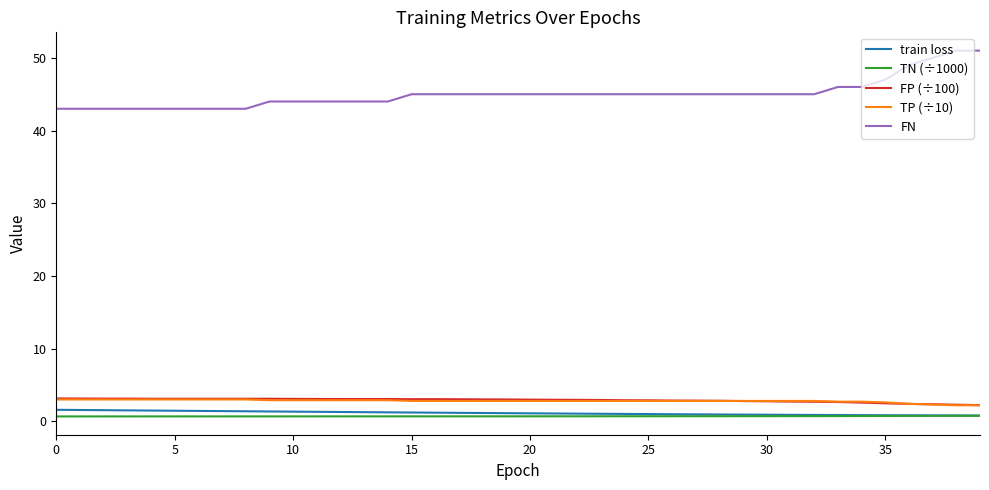

How many lines are shown in the chart?

5